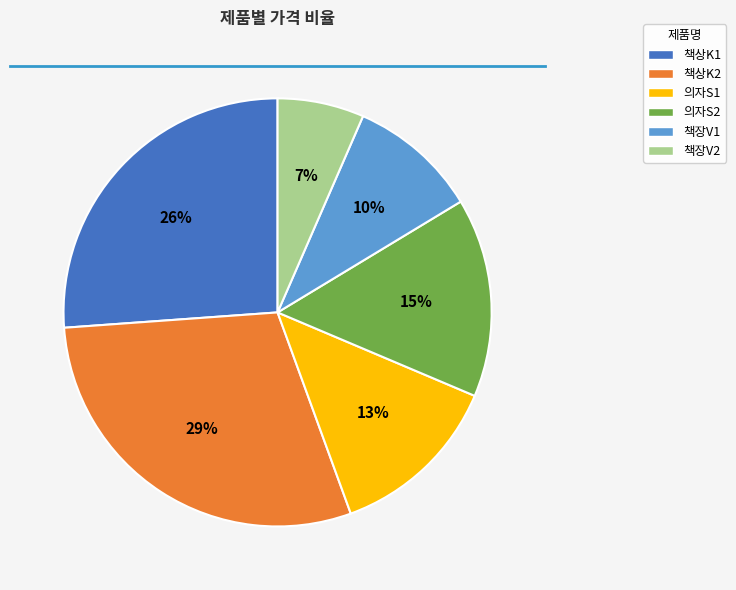

Is there a majority slice in this chart?

No